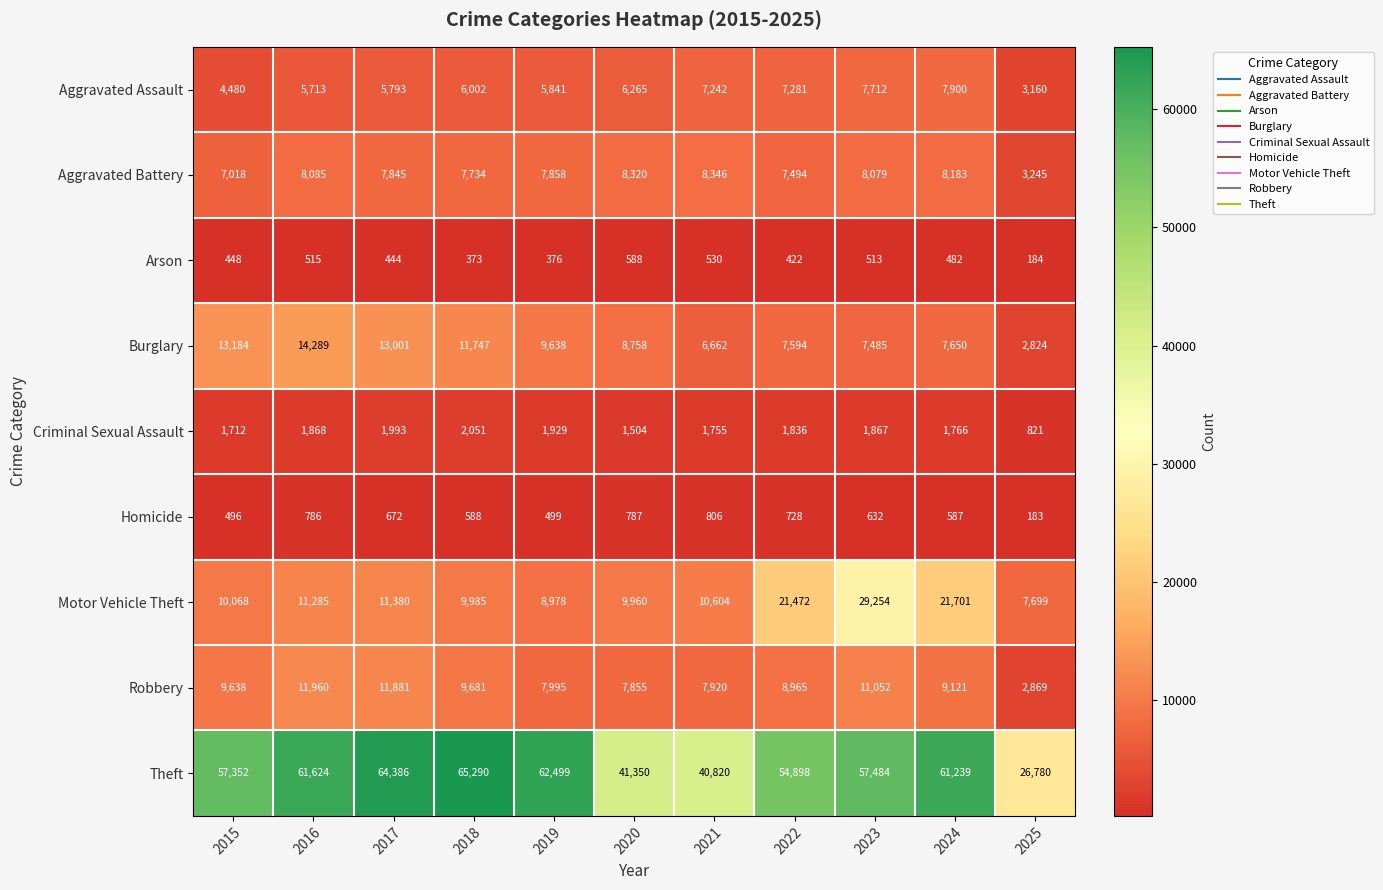

Is it true that Homicide equals 820 at 2015?

False